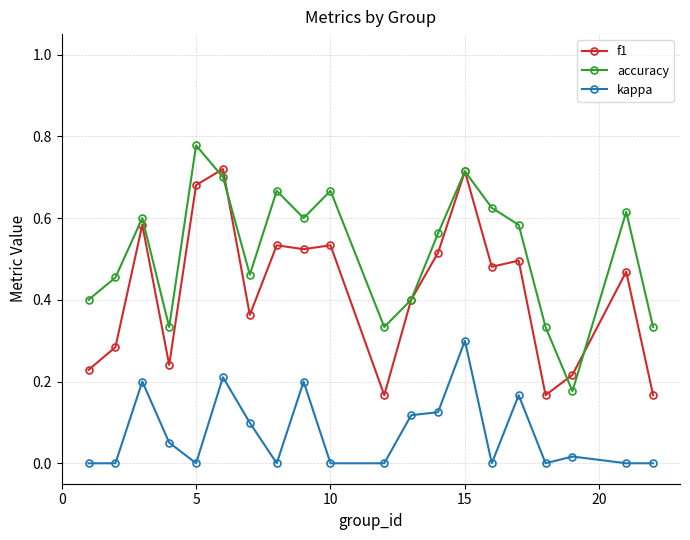

True or false: f1 and kappa cross at least once.

False